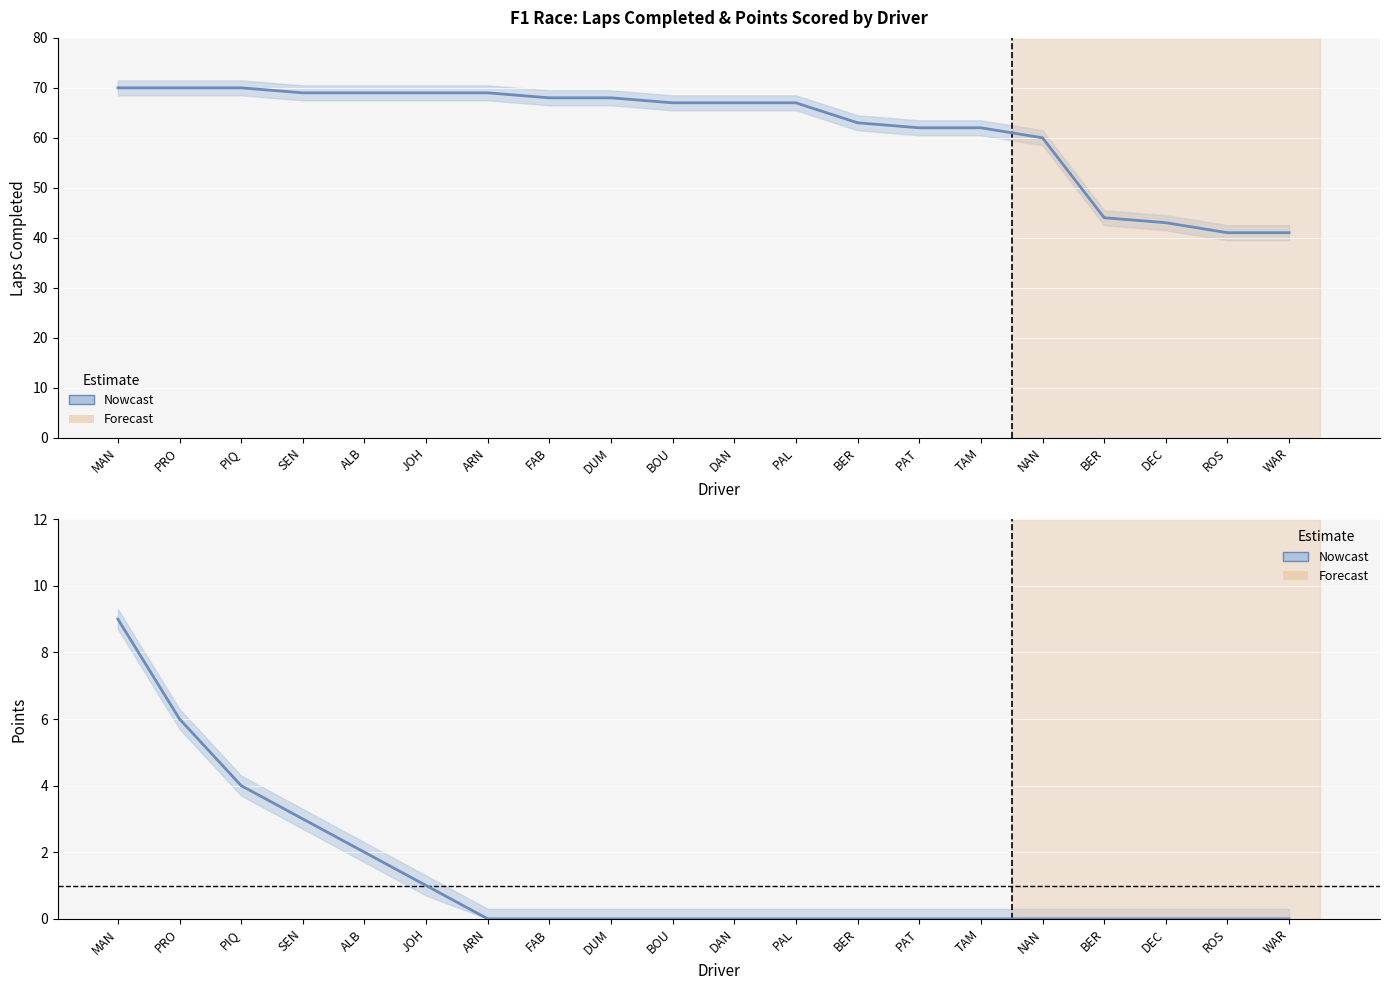

How many values in the Laps series exceed 67?

9